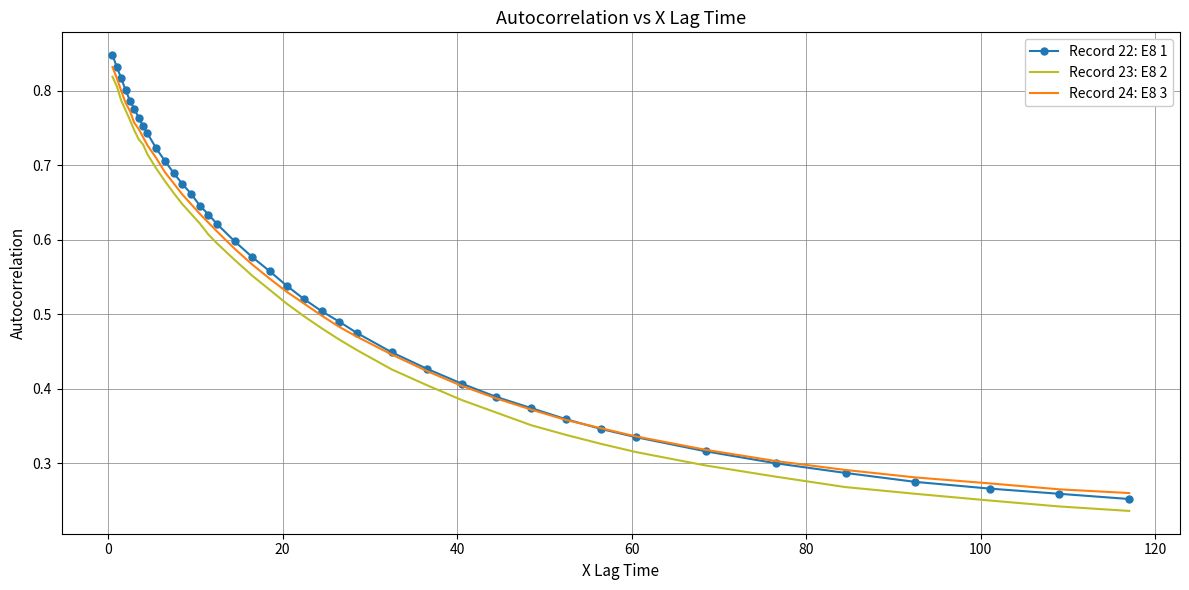

Which series has the widest spread of values?

Record 22: E8 1